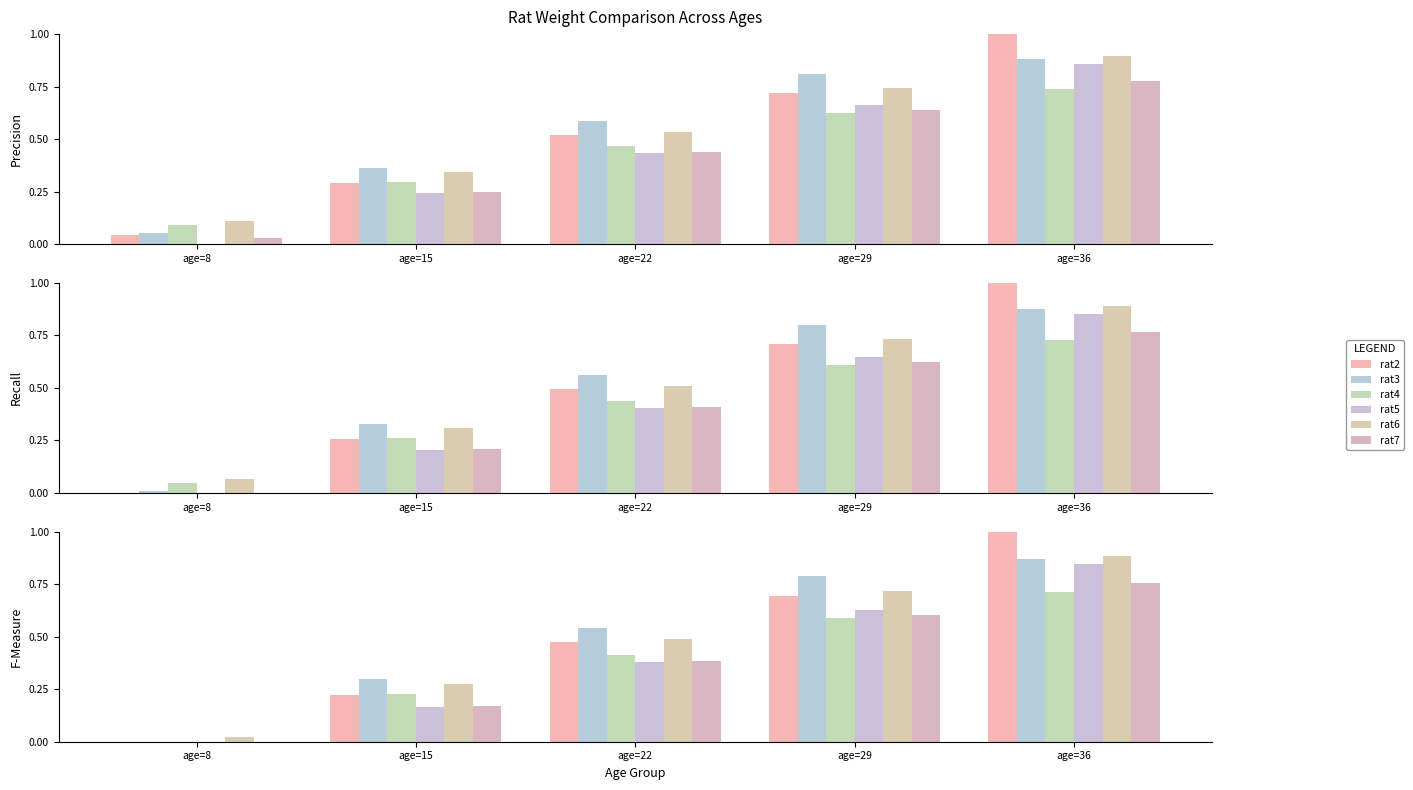

Does the chart contain stacked bars?

No